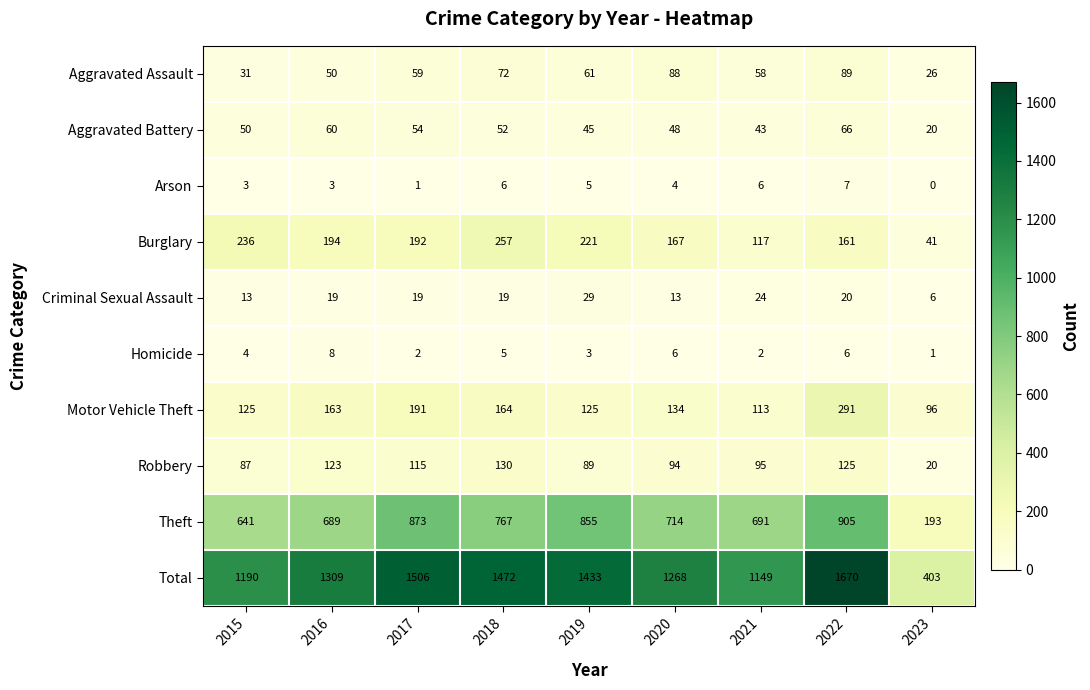

How many distinct data groups are displayed?

10